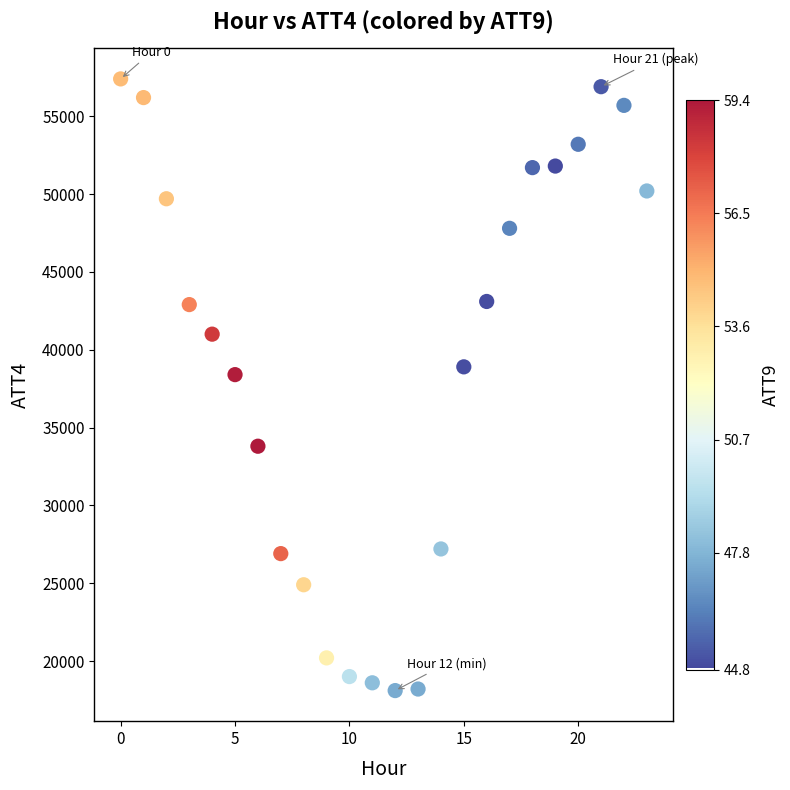

What Y value in the scatter plot is closest to 37750?

38400